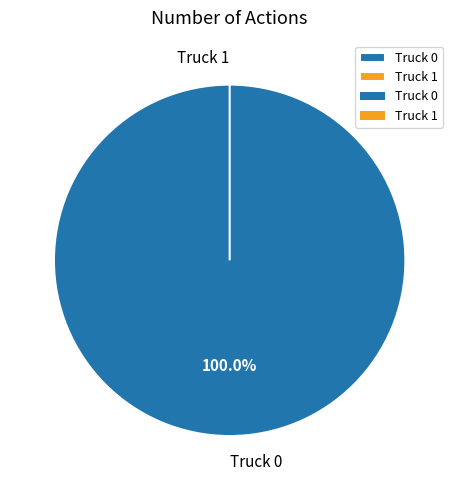

Which category has the biggest portion of the pie?

Truck 0